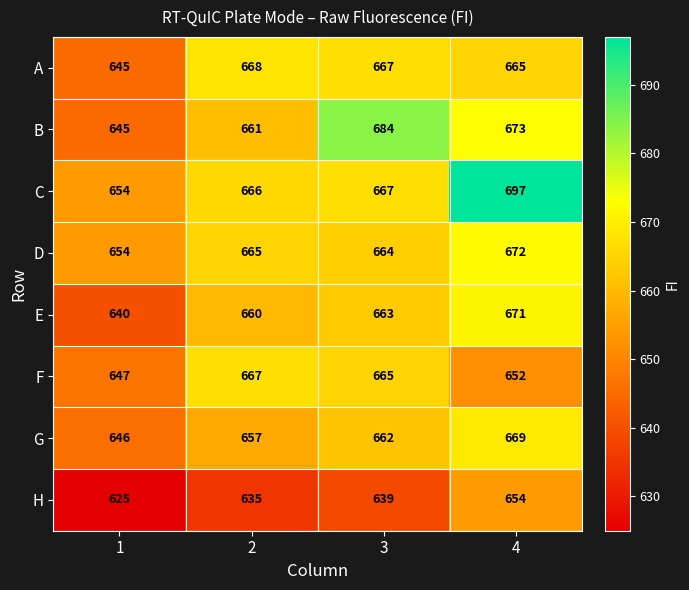

At which label is D closest to 663?

3